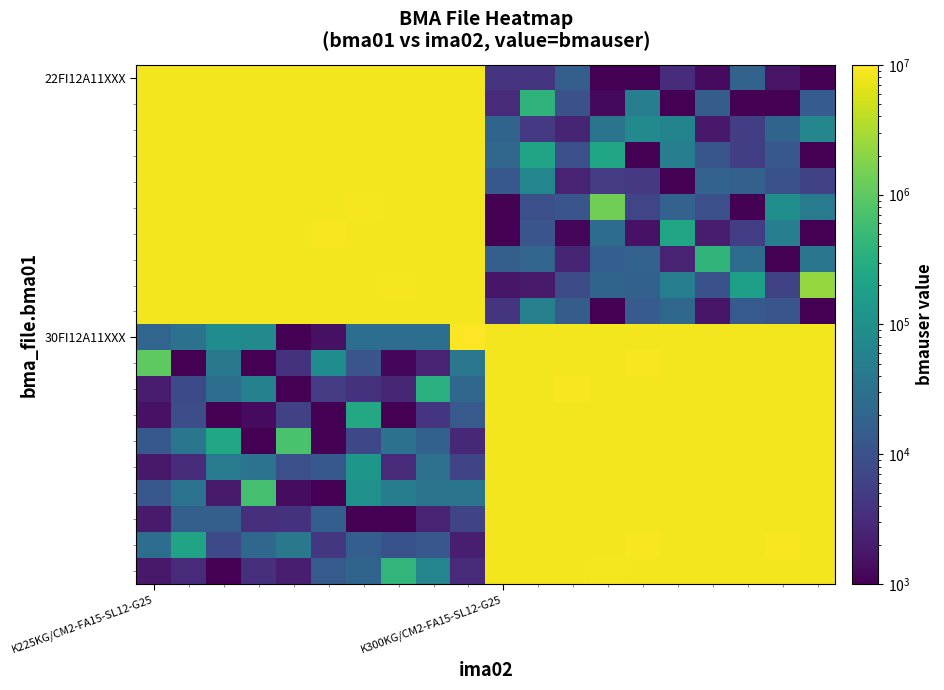

Which series has the largest range (max minus min)?

30FI12A11XXX